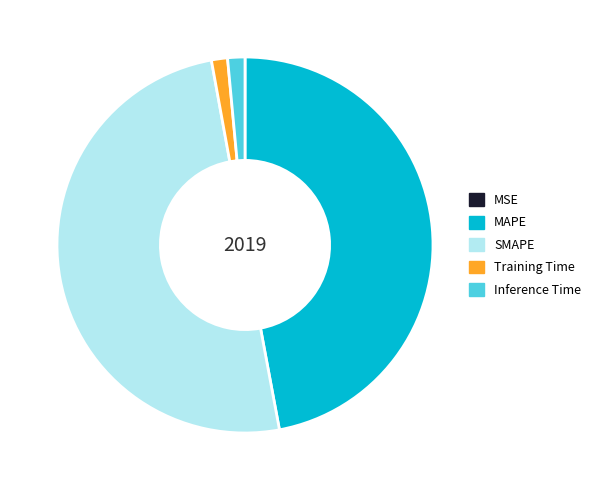

The Inference Time slice represents 1% of the pie. True or false?

True